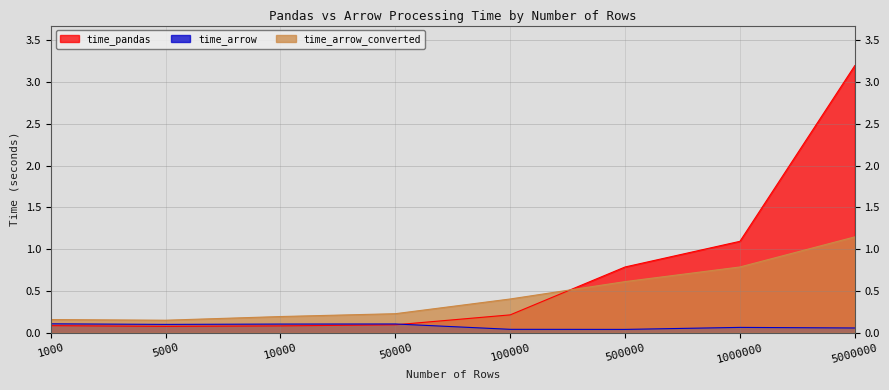

Which category has the highest value across all series?

5000000